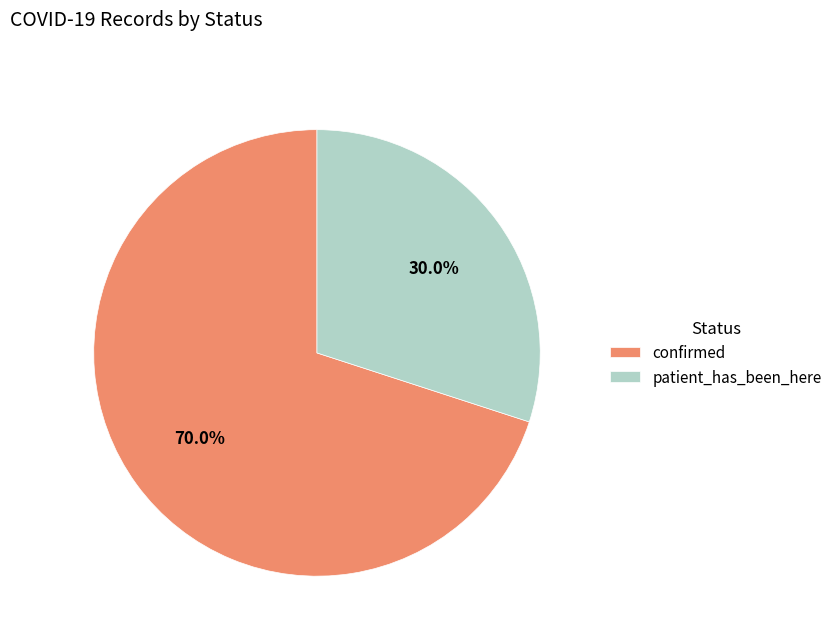

The patient_has_been_here slice represents 23% of the pie. True or false?

False